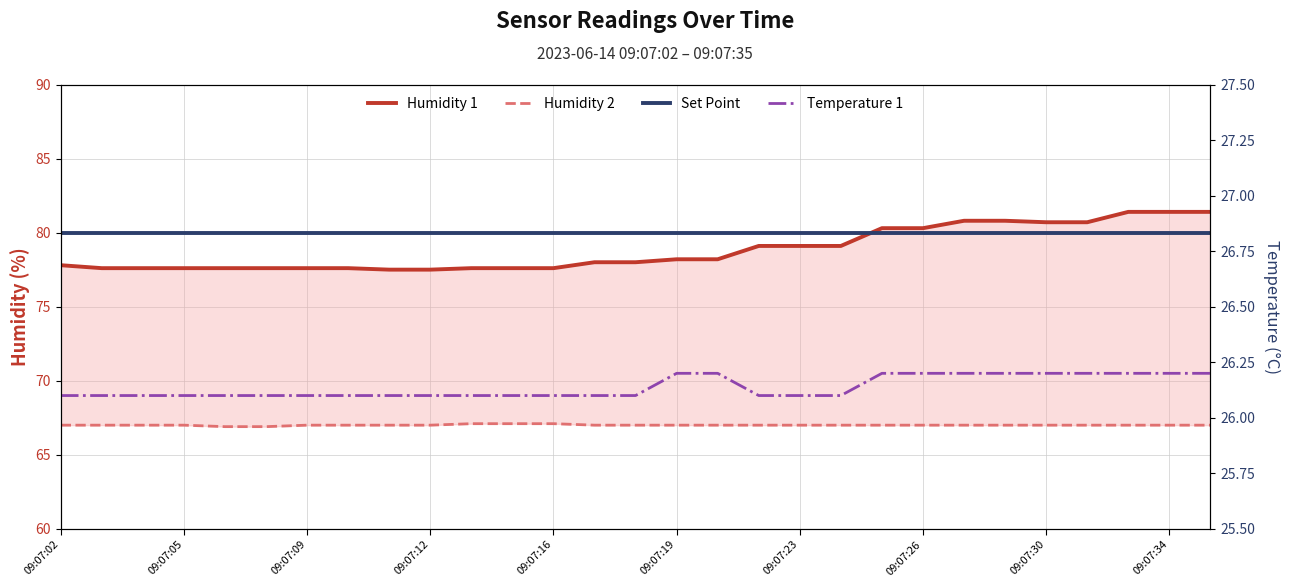

The value of Temperature 1 at 09:07:16 is 26.1. True or false?

True